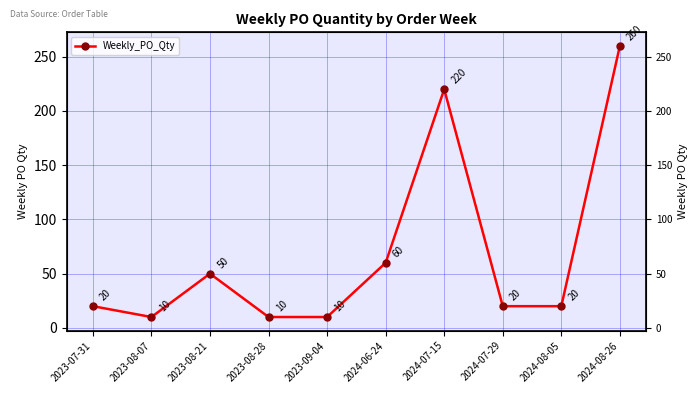

Rank the categories by value from highest to lowest.

2024-08-26, 2024-07-15, 2024-06-24, 2023-08-21, 2023-07-31, 2024-07-29, 2024-08-05, 2023-08-07, 2023-08-28, 2023-09-04